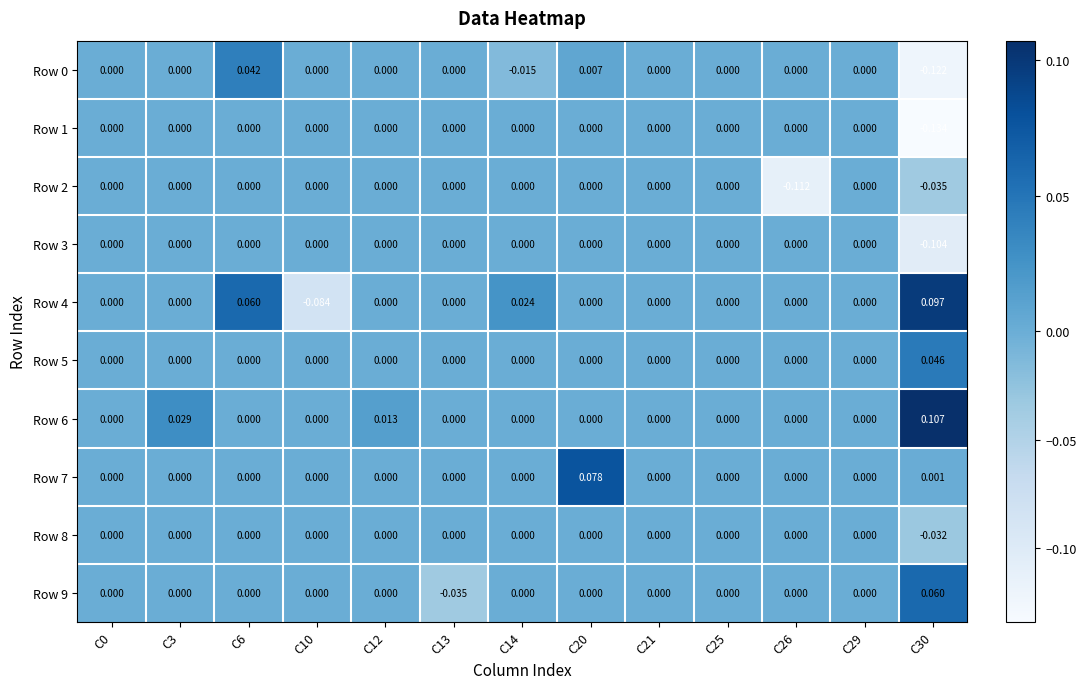

How many values in the Row 8 series are below 0?

1